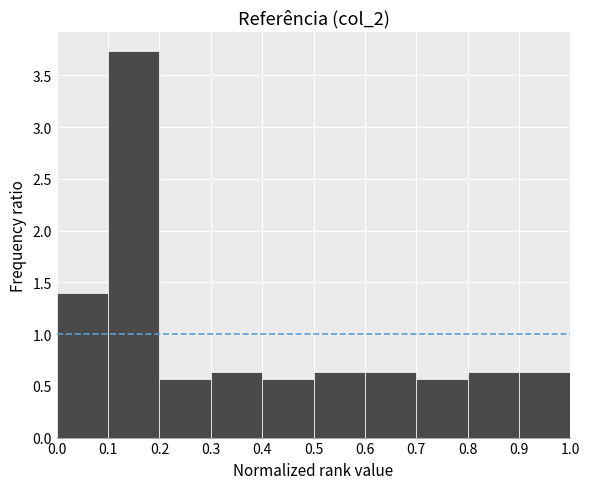

Reading left to right, list every bar in this chart as the range it spans on the x-axis followed by its height. The values are not printed on the chart, so give them approximately, as read against the axis.

0.0 to 0.1: 1.40
0.1 to 0.2: 3.75
0.2 to 0.3: 0.55
0.3 to 0.4: 0.65
0.4 to 0.5: 0.55
0.5 to 0.6: 0.65
0.6 to 0.7: 0.65
0.7 to 0.8: 0.55
0.8 to 0.9: 0.65
0.9 to 1.0: 0.65